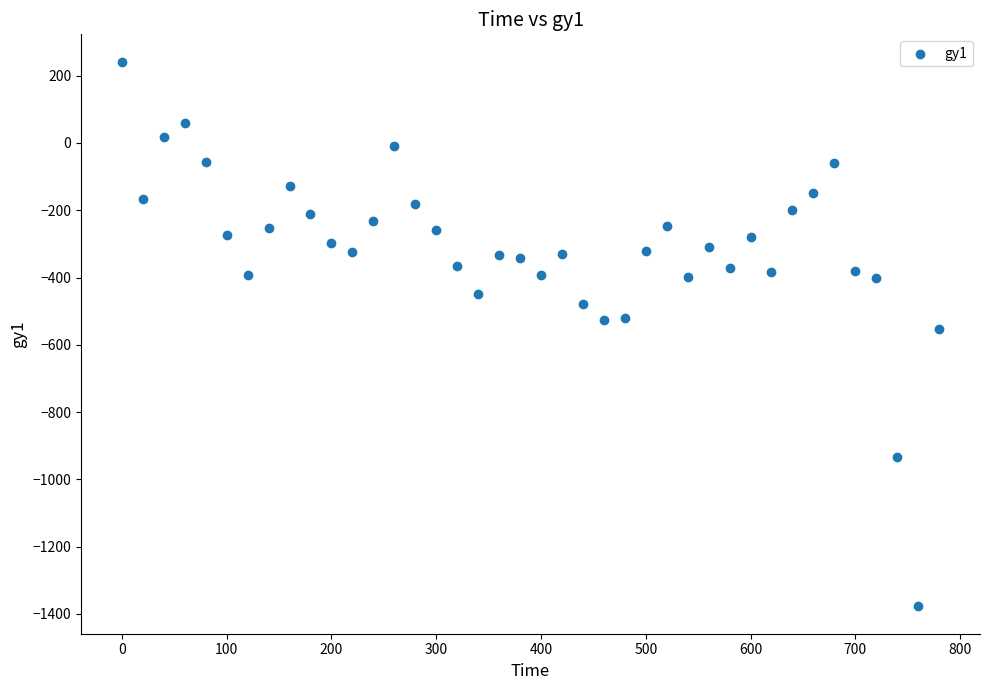

What is the range of Y values (max minus min)?

1620